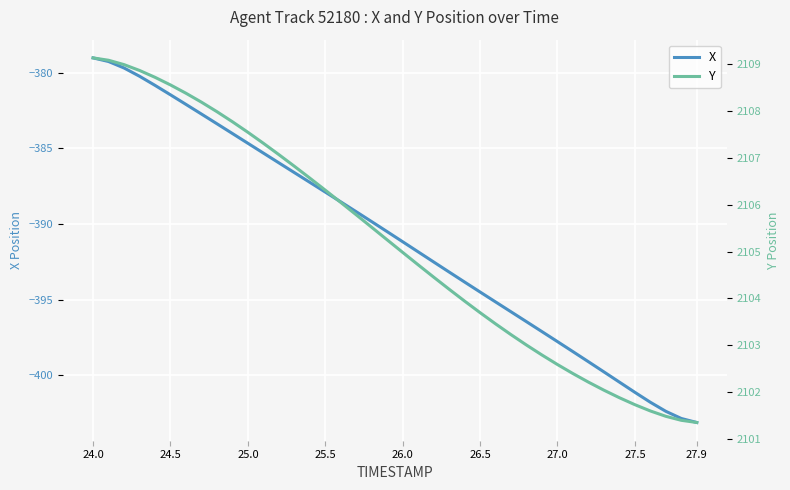

What is the minimum value for X?

-403.1